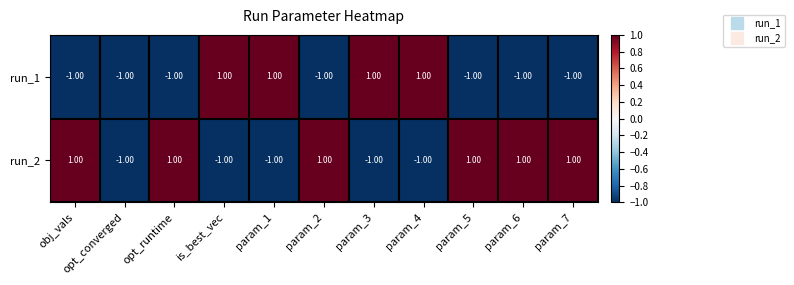

Between opt_converged and is_best_vec, which series saw the biggest shift?

run_1